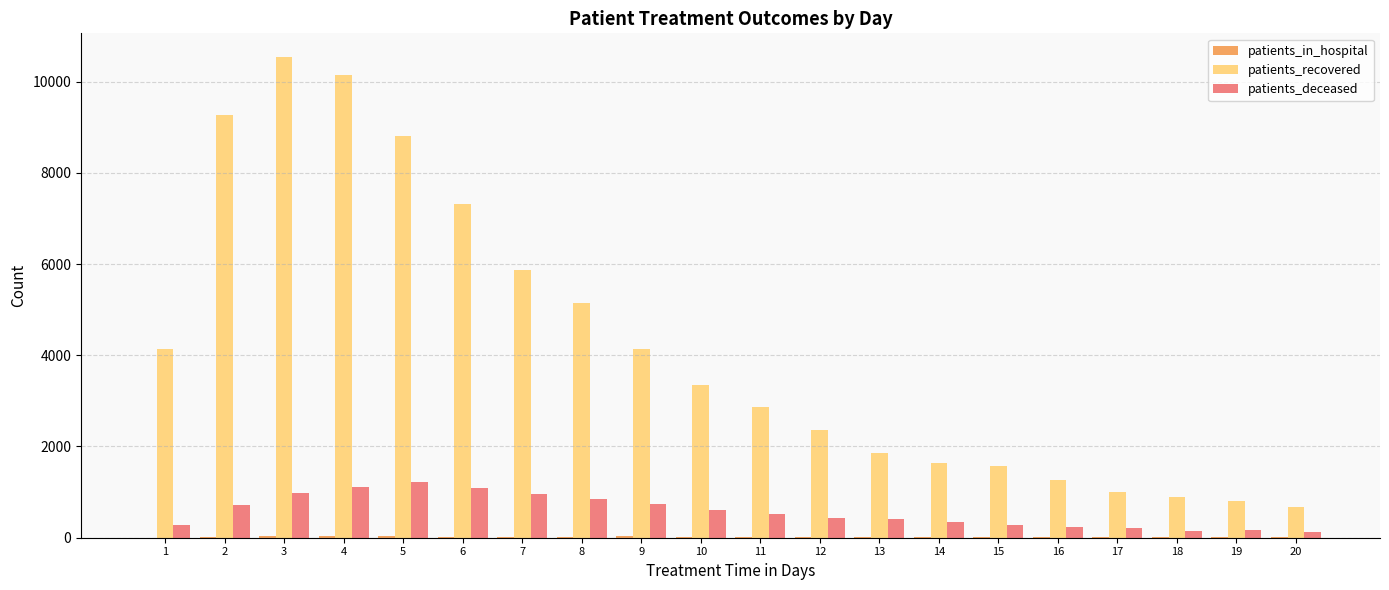

Is the value of patients_recovered at 4 greater than the value of patients_deceased at 14?

Yes